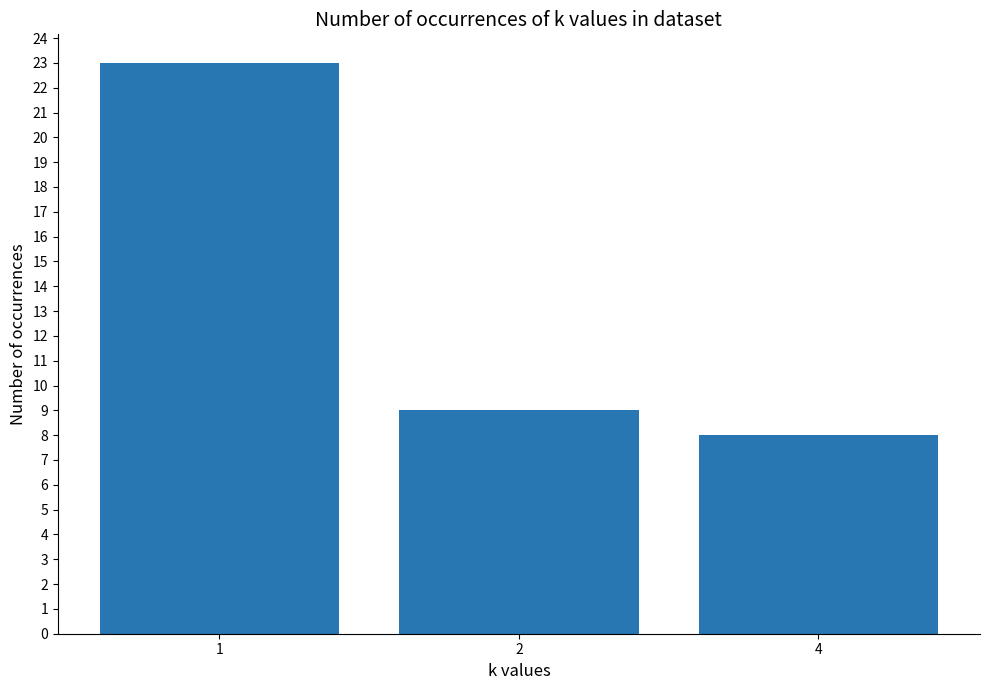

Reading left to right, transcribe all the data shown in this chart.

23	9	8